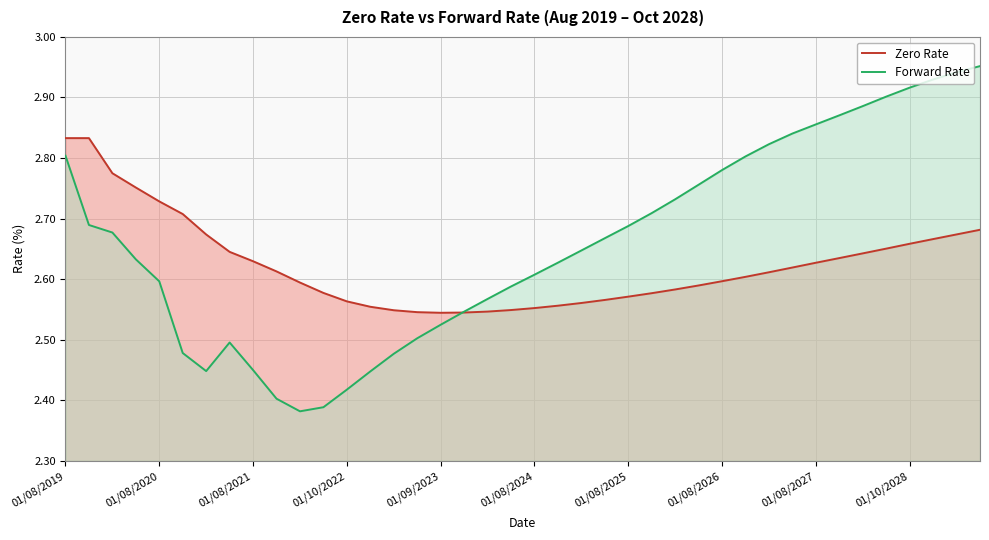

At which category is the sum across all series the highest?

01/08/2019